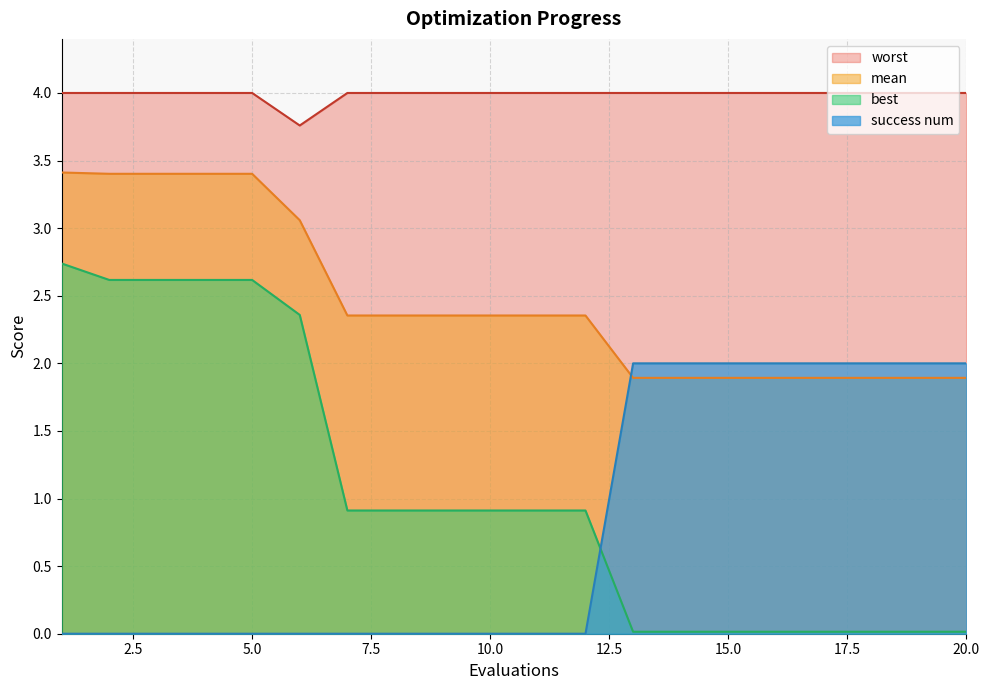

Which series ends up on top after the final intersection of best and success num?

success num